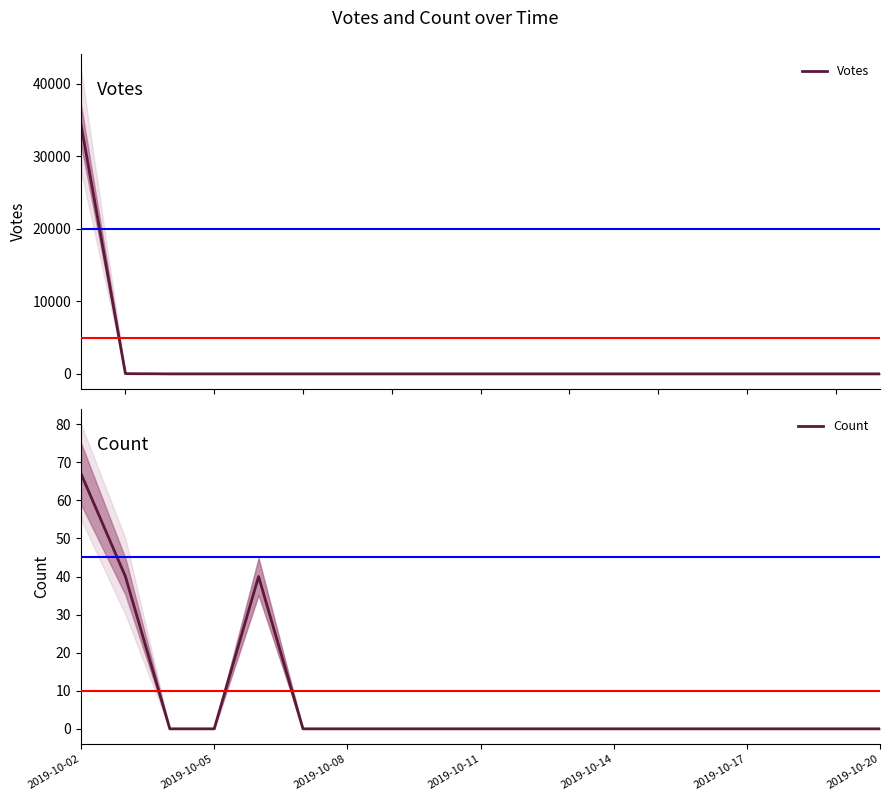

Count the number of data series in this chart.

2